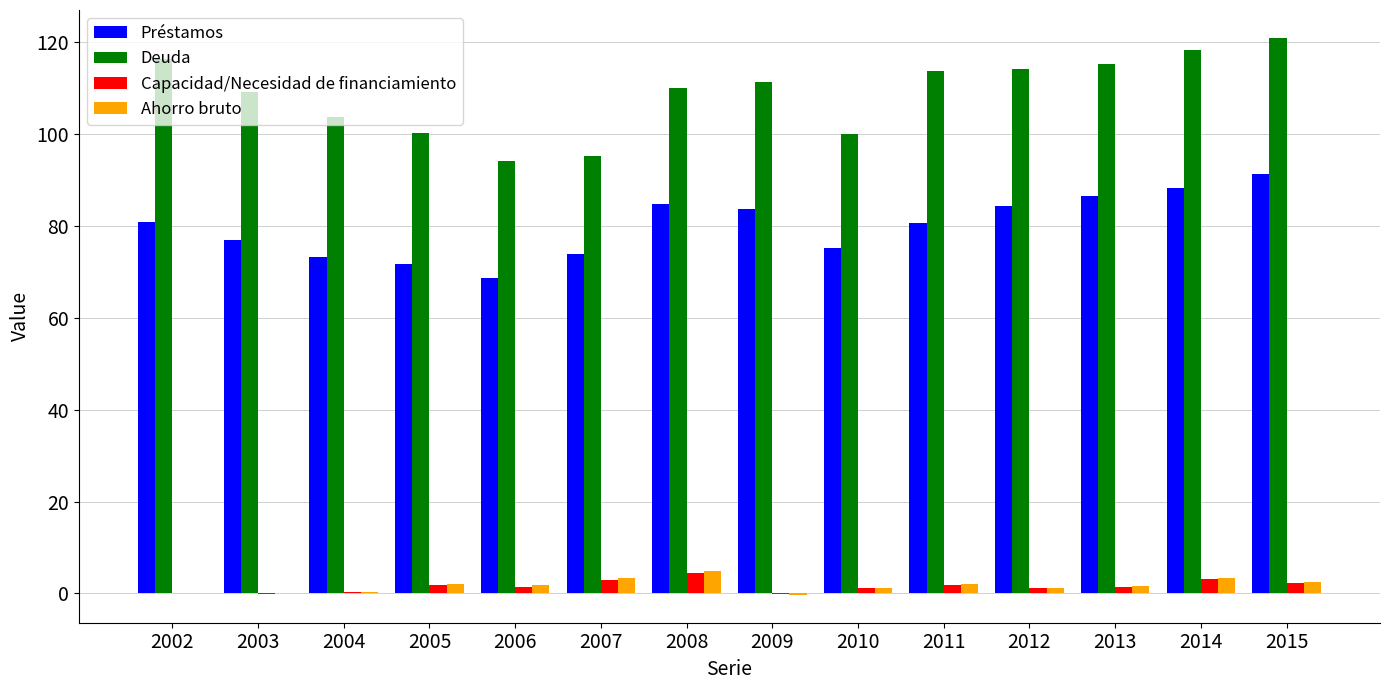

What is the maximum value for Ahorro bruto?

5.0